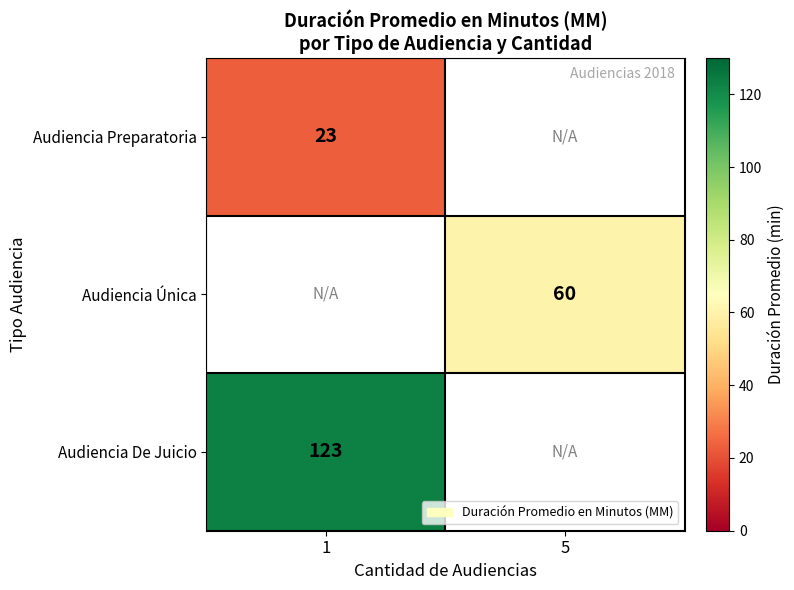

True or false: Audiencia Preparatoria has a value of 23 at 1.

True